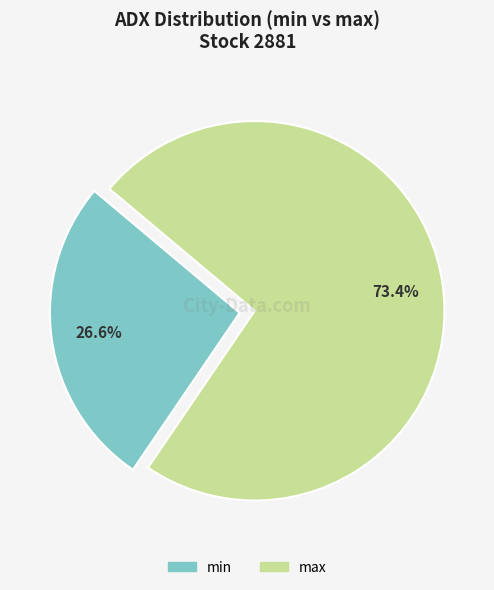

Count the number of slices in the pie.

2